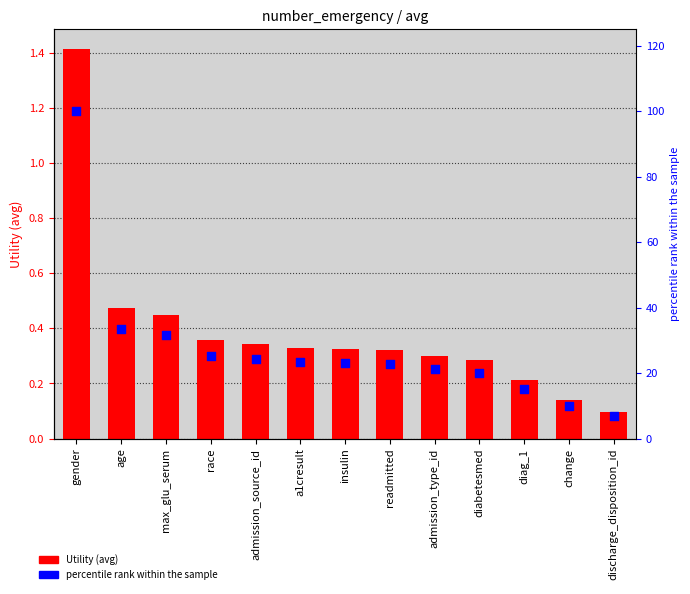

Which series reaches the maximum Y coordinate?

percentile rank within the sample